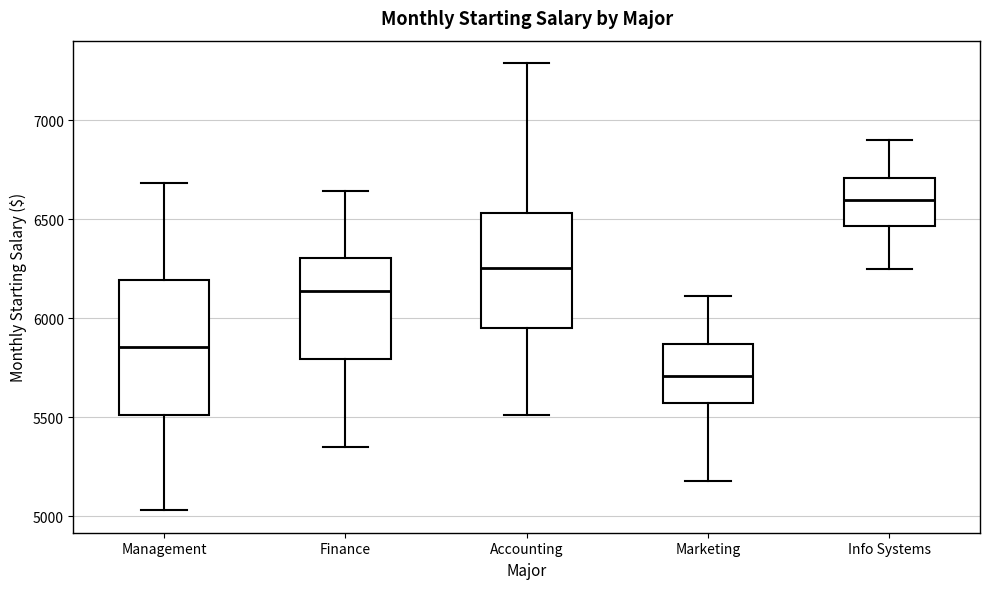

Reading left to right, transcribe this box plot: for each box, give where its median line is, the range the box spans, and where its two whiskers end, as read against the y-axis. The values are not printed on the chart, so give them approximately, as read against the axis.

Management: median 5850, box 5500 to 6200, whiskers 5050 to 6700
Finance: median 6150, box 5800 to 6300, whiskers 5350 to 6650
Accounting: median 6250, box 5950 to 6550, whiskers 5500 to 7300
Marketing: median 5700, box 5550 to 5850, whiskers 5200 to 6100
Info Systems: median 6600, box 6450 to 6700, whiskers 6250 to 6900